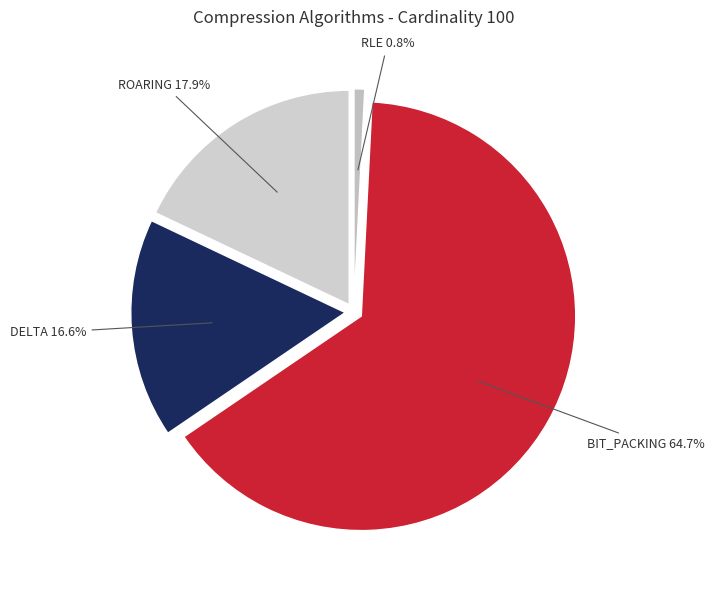

To the nearest percent, what is the difference between the largest and smallest slice percentages?

64%